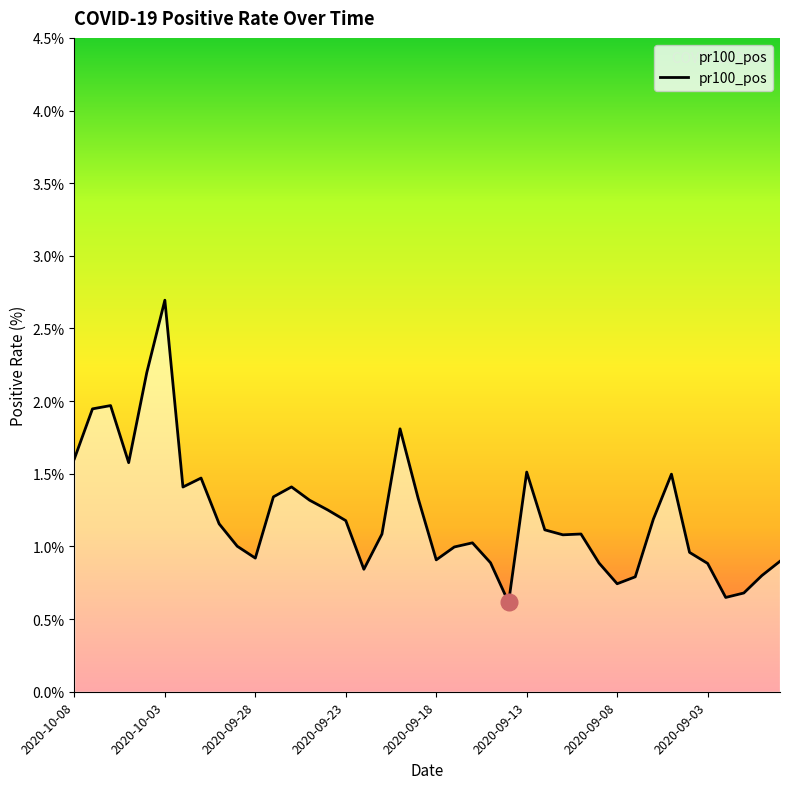

What is the maximum value shown in the chart?

2.7